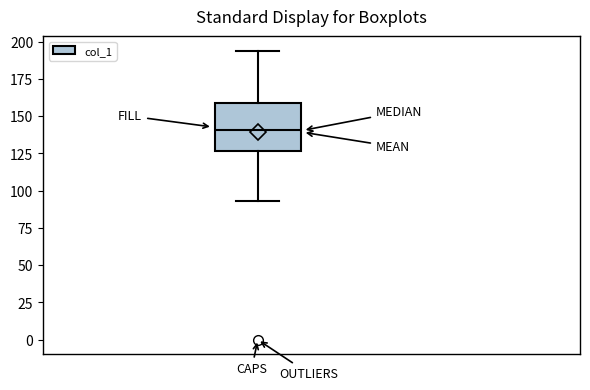

Read this box plot against the y-axis: the position of the median line, the range covered by the box, and the ends of both whiskers. The values are not printed on the chart, so give them approximately, as read against the axis.

median 140, box 125 to 160, whiskers 95 to 195